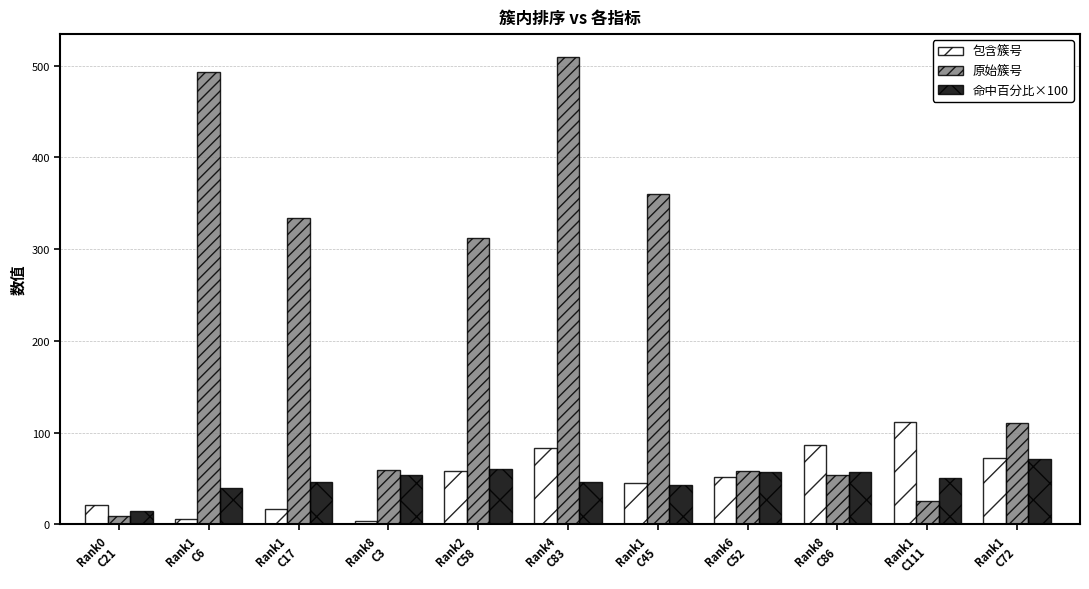

Rank the series by their maximum value, from lowest to highest.

命中百分比×100, 包含簇号, 原始簇号